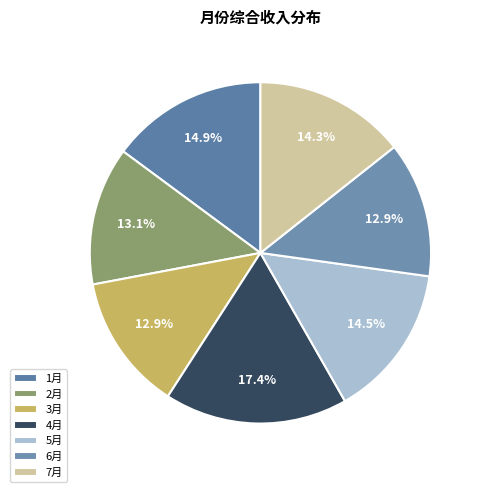

What is the largest slice in the pie chart?

4月